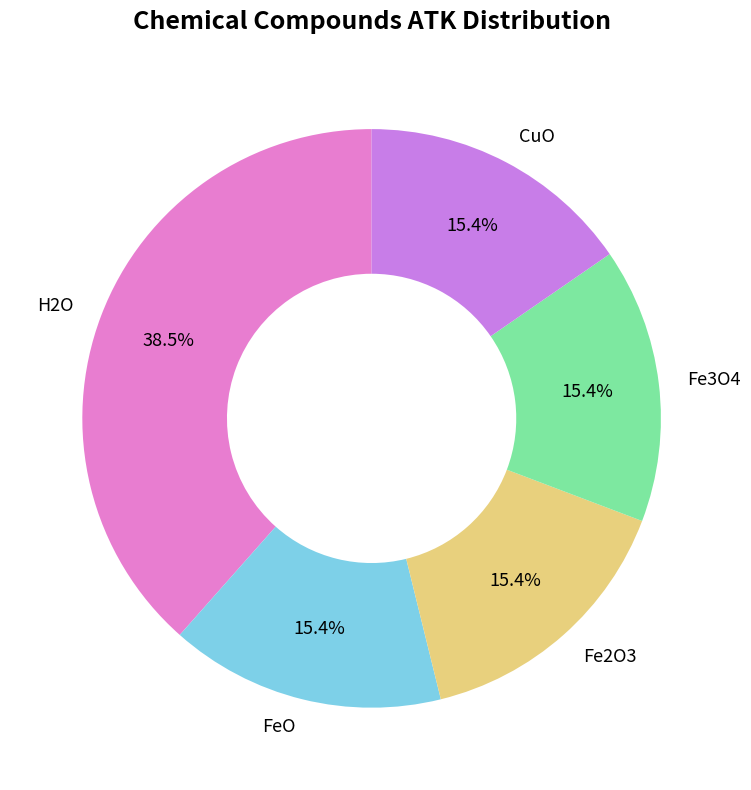

What percentage is the Fe2O3 slice, to the nearest percent?

15%